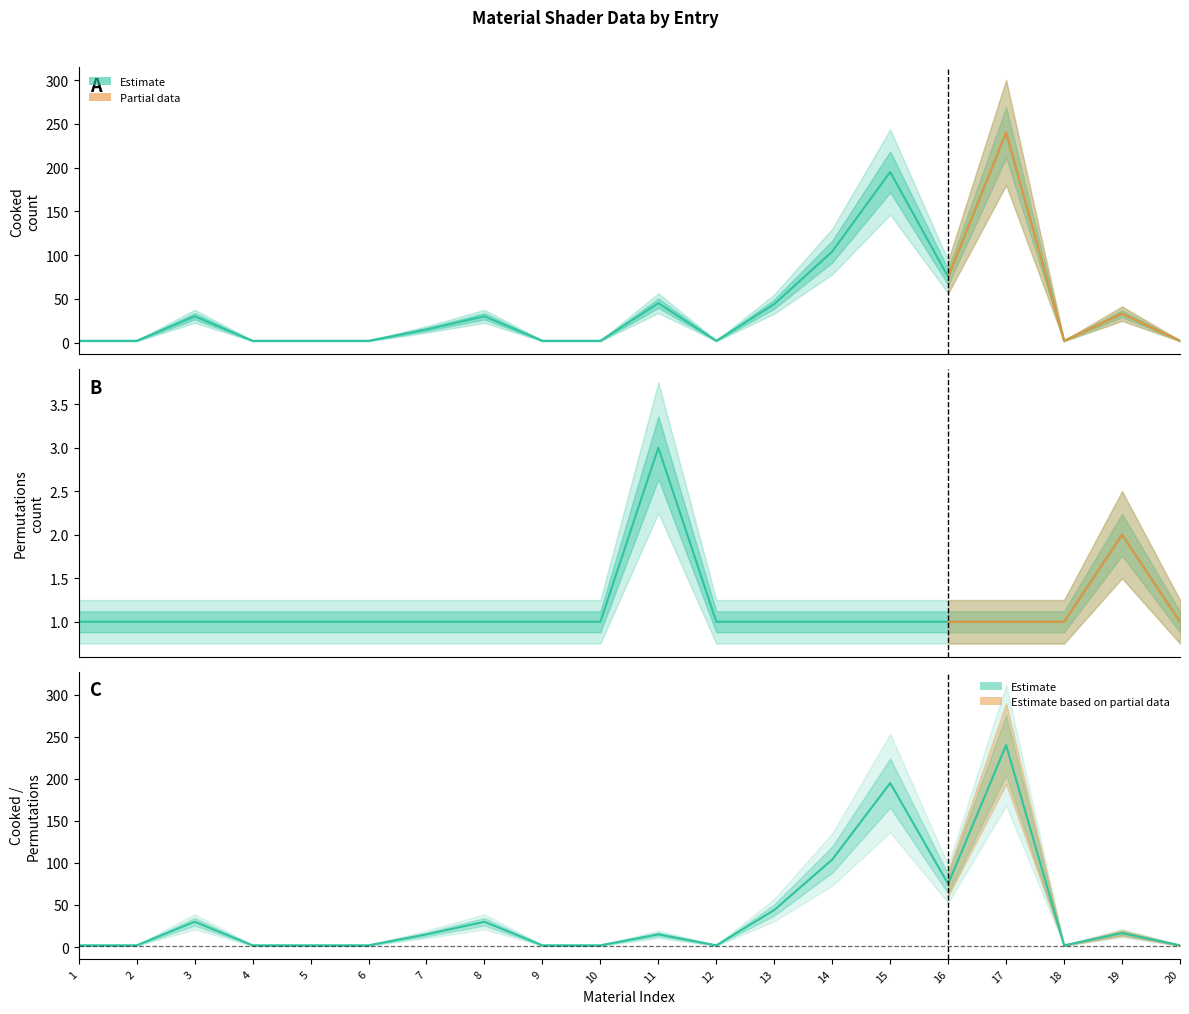

True or false: Cooked has more than 2 points higher than both neighbors.

True